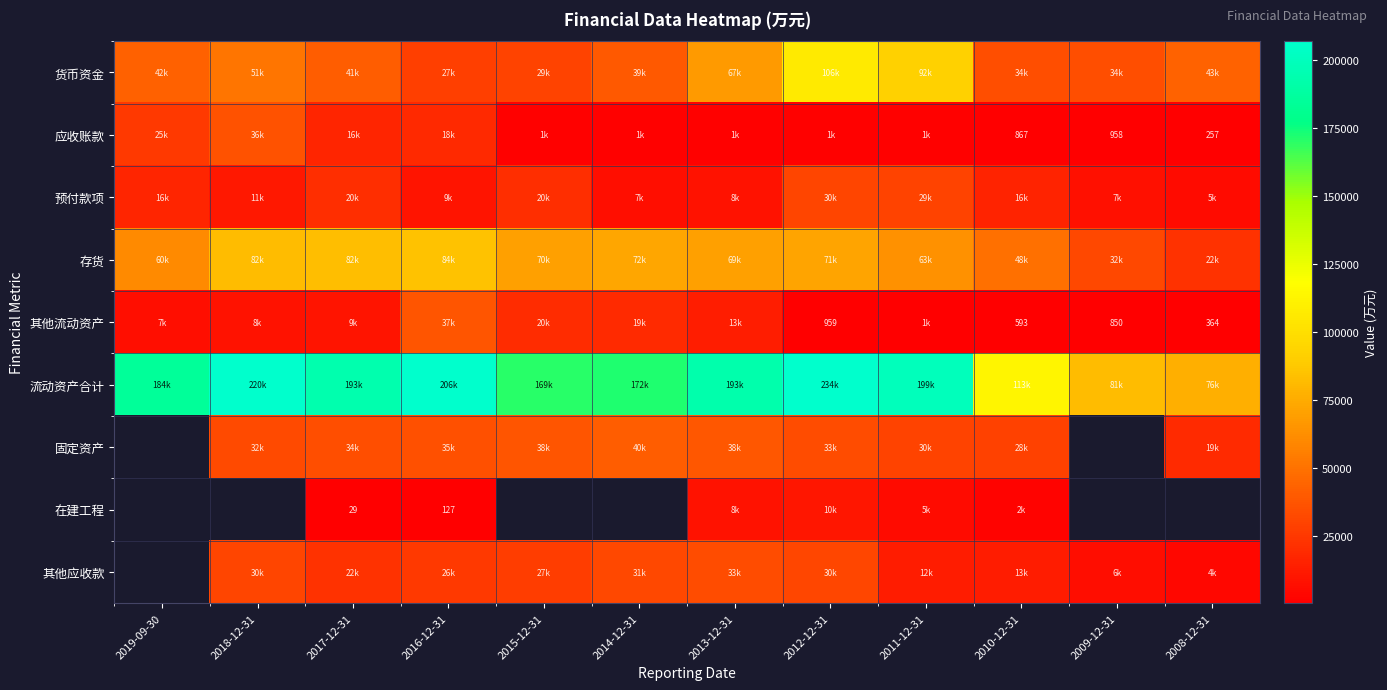

Rank the categories by 其他流动资产 value from highest to lowest.

2016-12-31, 2015-12-31, 2014-12-31, 2013-12-31, 2017-12-31, 2018-12-31, 2019-09-30, 2011-12-31, 2012-12-31, 2009-12-31, 2010-12-31, 2008-12-31